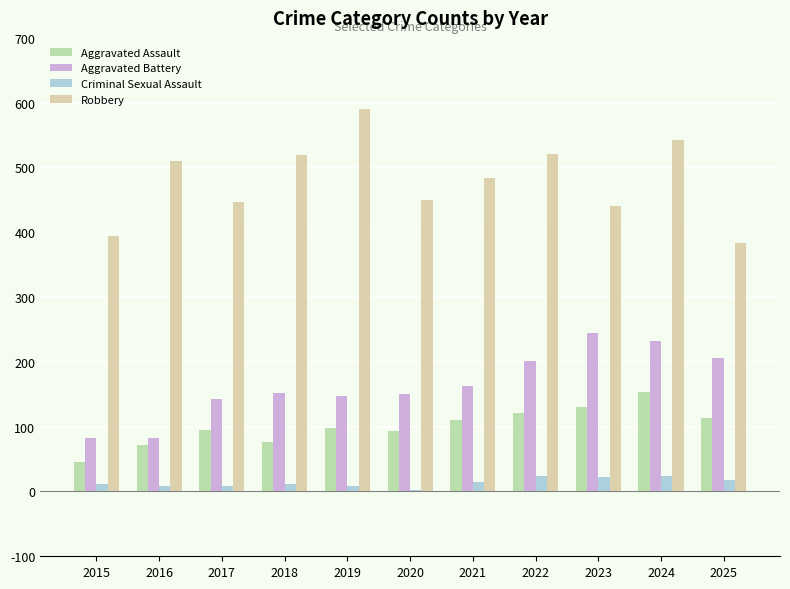

Which series changed the most between 2019 and 2024?

Aggravated Battery